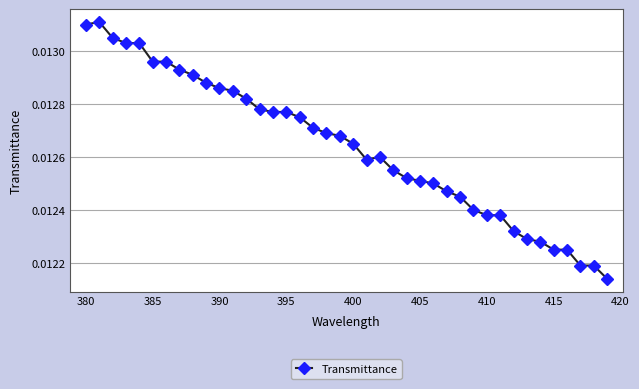

How many values are between 0 and 1?

40